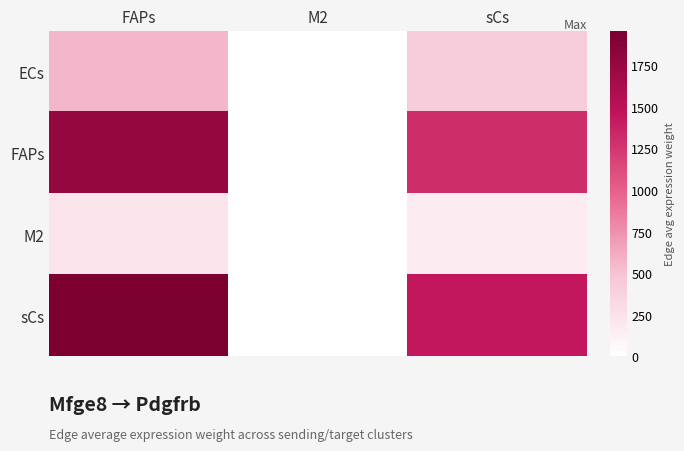

What is the maximum value shown in the chart?

1956.5